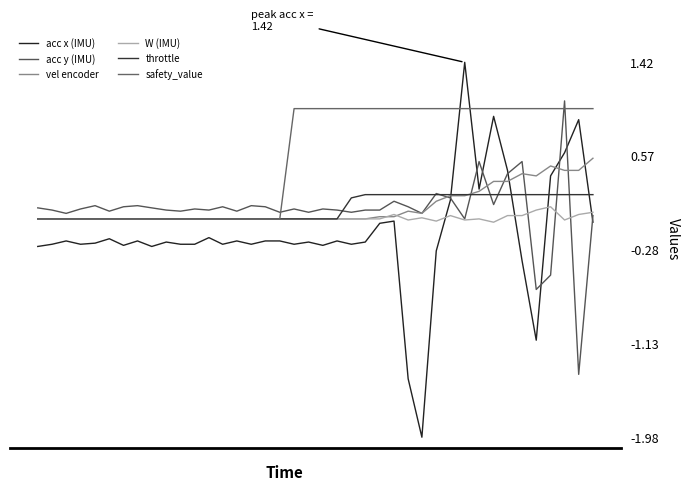

True or false: throttle and safety_value cross at least once.

False